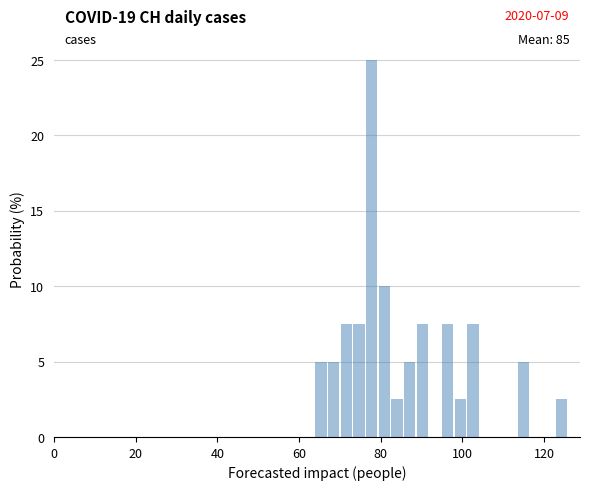

Read against the x-axis, roughly where is the centre of the tallest bar?

78